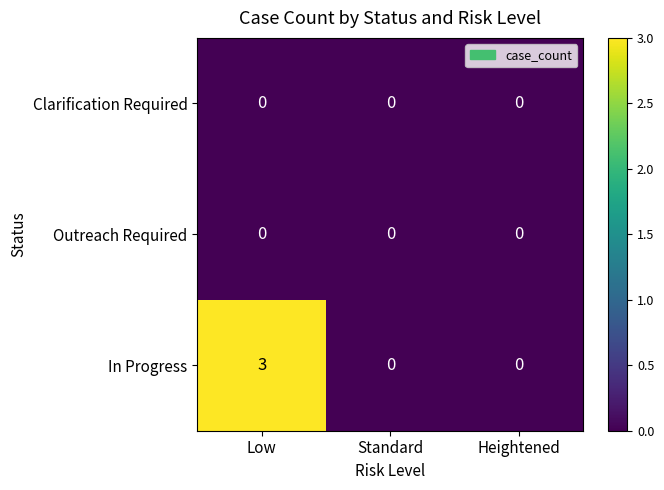

Which series changed the most between Low and Heightened?

In Progress